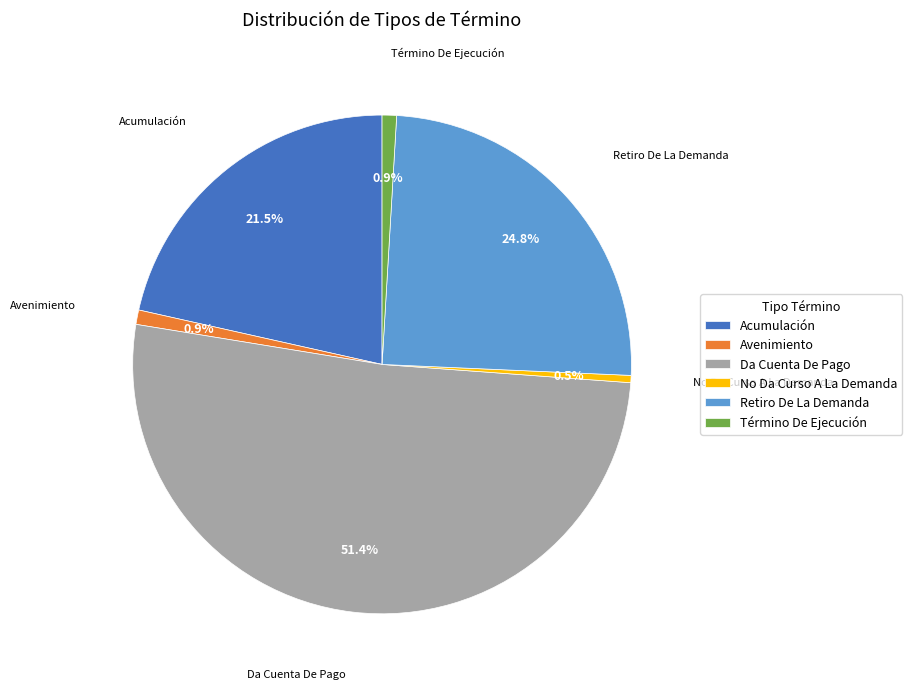

Does any single category account for the majority?

Yes